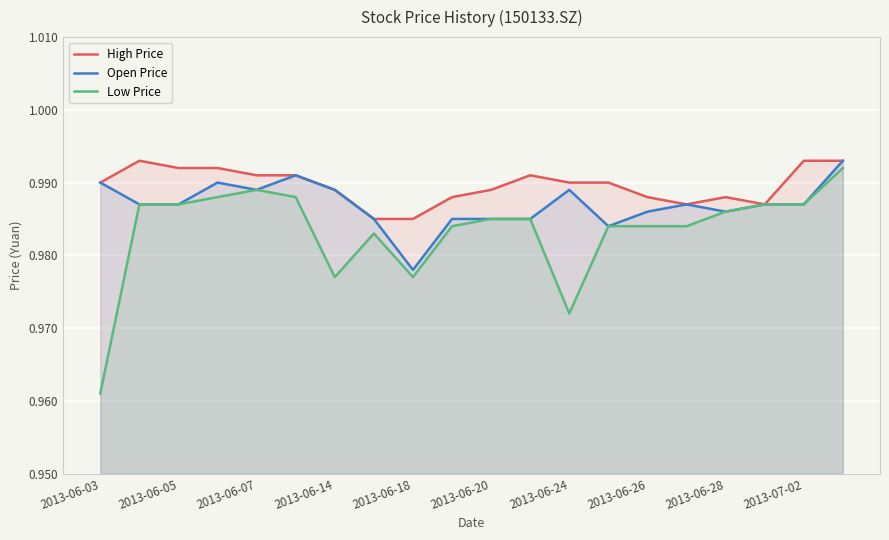

Reading right to left, what are all the values shown in this chart?

High Price: 1.0	1.0	1.0	1.0	1.0	1.0	1.0	1.0	1.0	1.0	1.0	1.0	1.0	1.0	1.0	1.0	1.0	1.0	1.0	1.0
Open Price: 1.0	1.0	1.0	1.0	1.0	1.0	1.0	1.0	1.0	1.0	1.0	1.0	1.0	1.0	1.0	1.0	1.0	1.0	1.0	1.0
Low Price: 1.0	1.0	1.0	1.0	1.0	1.0	1.0	1.0	1.0	1.0	1.0	1.0	1.0	1.0	1.0	1.0	1.0	1.0	1.0	1.0